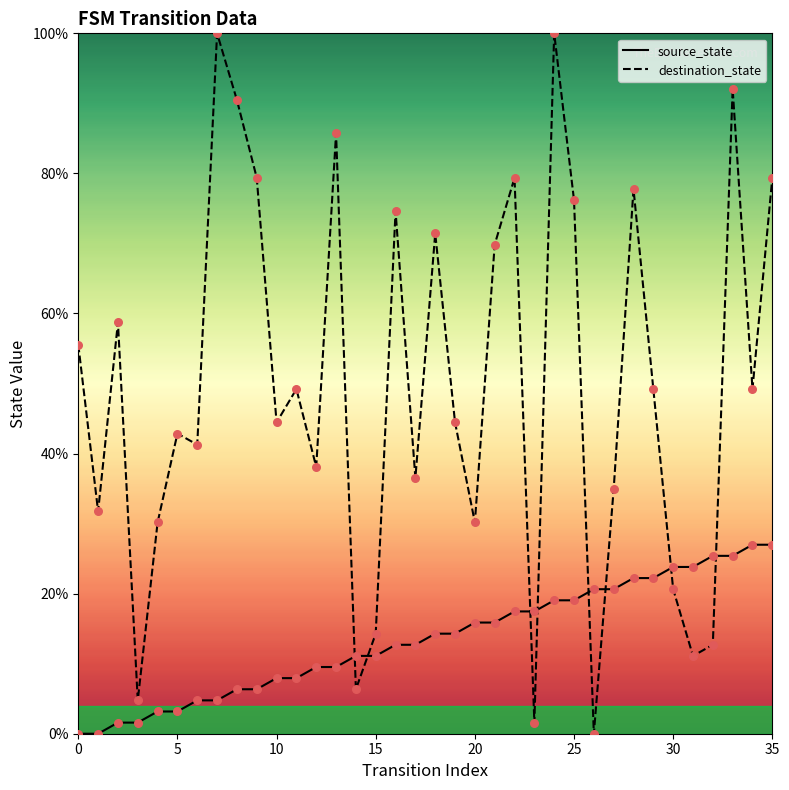

Which series reaches the maximum Y coordinate?

destination_state